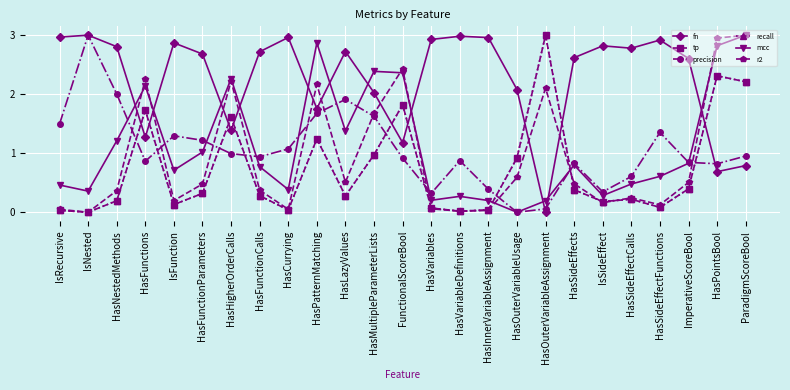

List the labels in order of precision value, smallest first.

HasOuterVariableUsage, HasOuterVariableAssignment, HasVariables, IsSideEffect, HasInnerVariableAssignment, HasSideEffectCalls, HasPointsBool, HasSideEffects, ImperativeScoreBool, HasFunctions, HasVariableDefinitions, FunctionalScoreBool, HasFunctionCalls, ParadigmScoreBool, HasHigherOrderCalls, HasCurrying, HasFunctionParameters, IsFunction, HasSideEffectFunctions, IsRecursive, HasMultipleParameterLists, HasPatternMatching, HasLazyValues, HasNestedMethods, IsNested